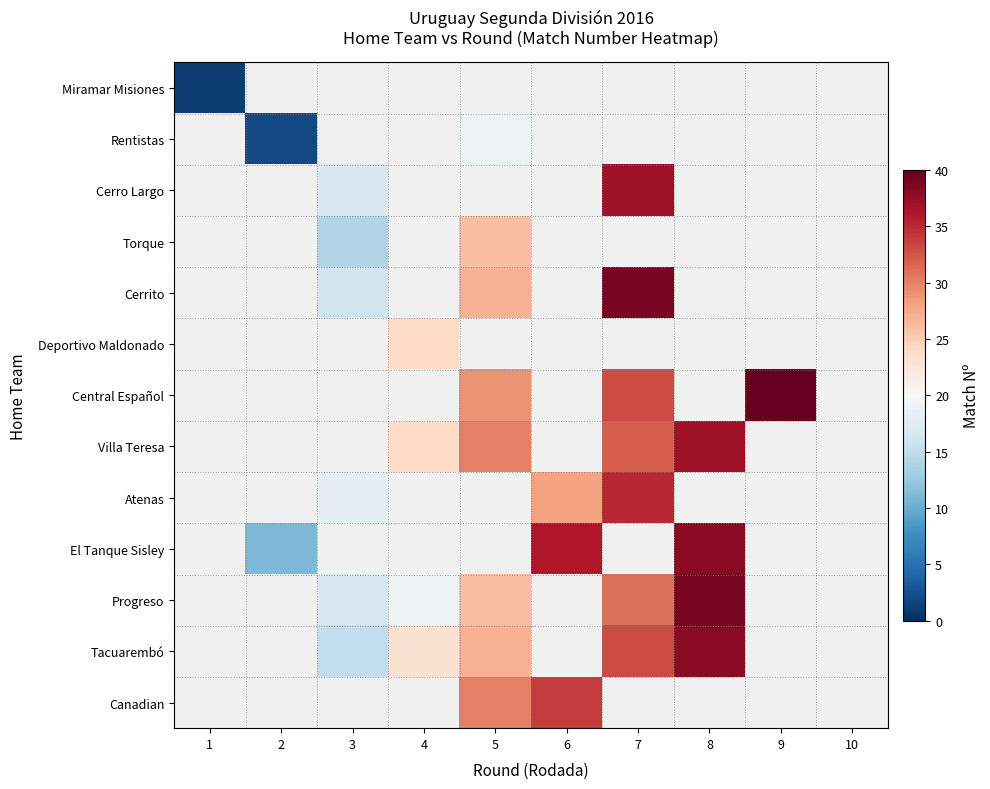

How many distinct data groups are displayed?

13